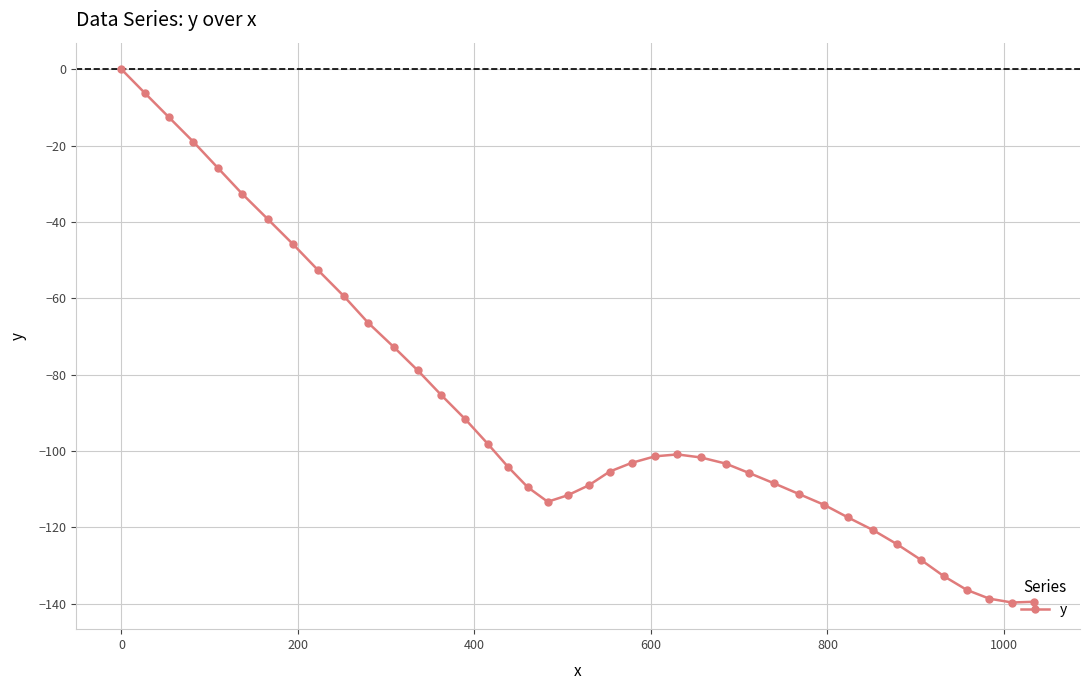

Does the chart display data point markers on the line(s)?

Yes